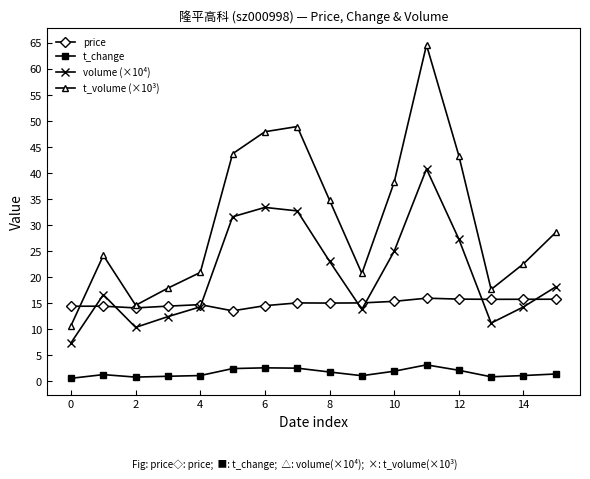

Which series has the largest total across all categories?

t_volume (×10³)